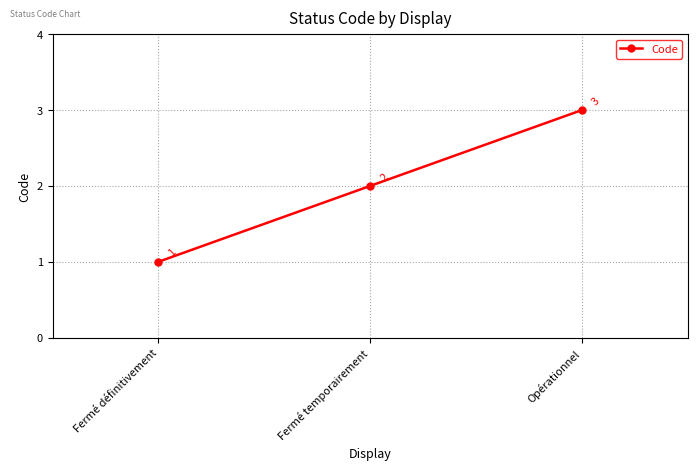

Is this an area chart (filled region under the line)?

No